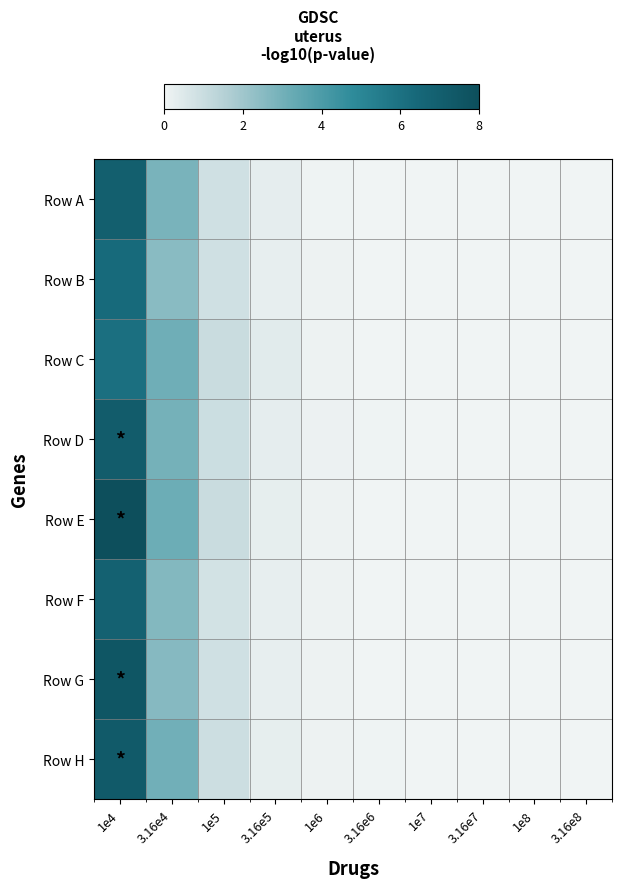

What is the greatest value displayed?

8.0